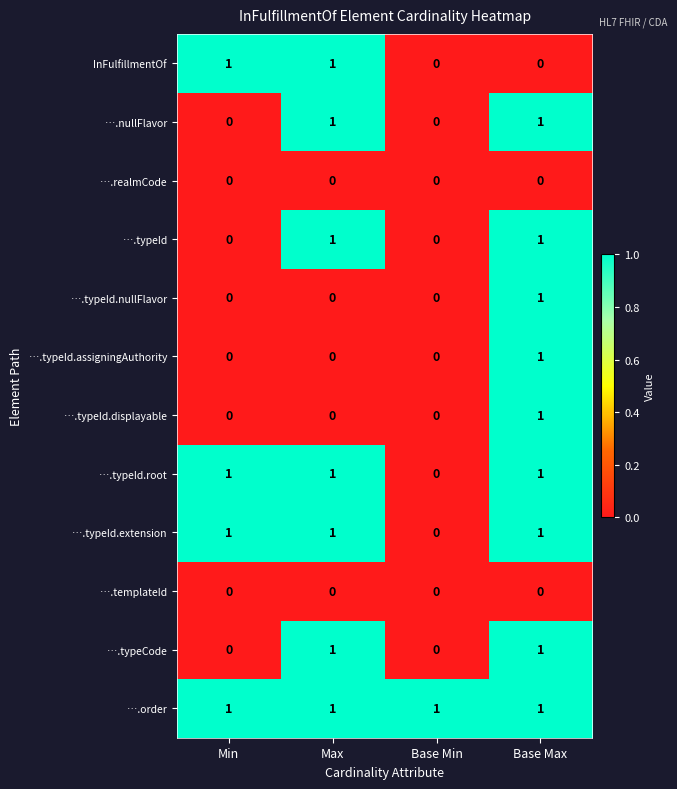

Is it true that ….typeCode equals 2 at Base Max?

False